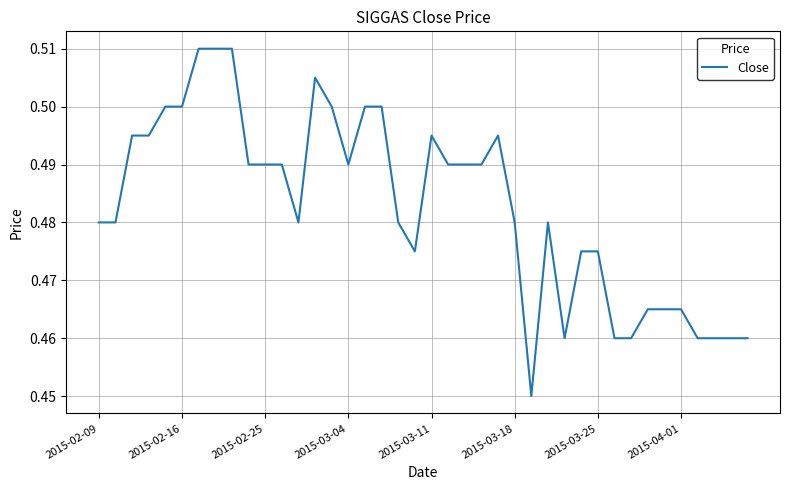

Does the chart display data point markers on the line(s)?

No